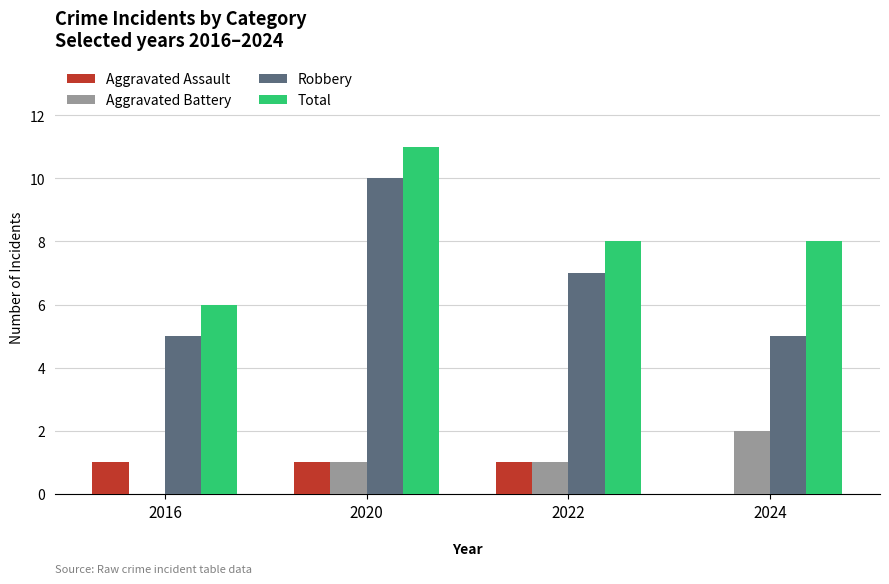

Reading right to left, extract all data points from this chart.

Aggravated Assault: 2024=0	2022=1	2020=1	2016=1
Aggravated Battery: 2024=2	2022=1	2020=1	2016=0
Robbery: 2024=5	2022=7	2020=10	2016=5
Total: 2024=8	2022=8	2020=11	2016=6